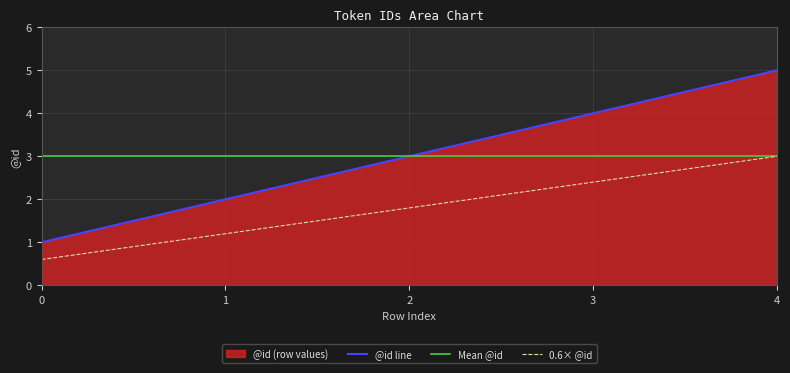

The value at 0 is 1. True or false?

False